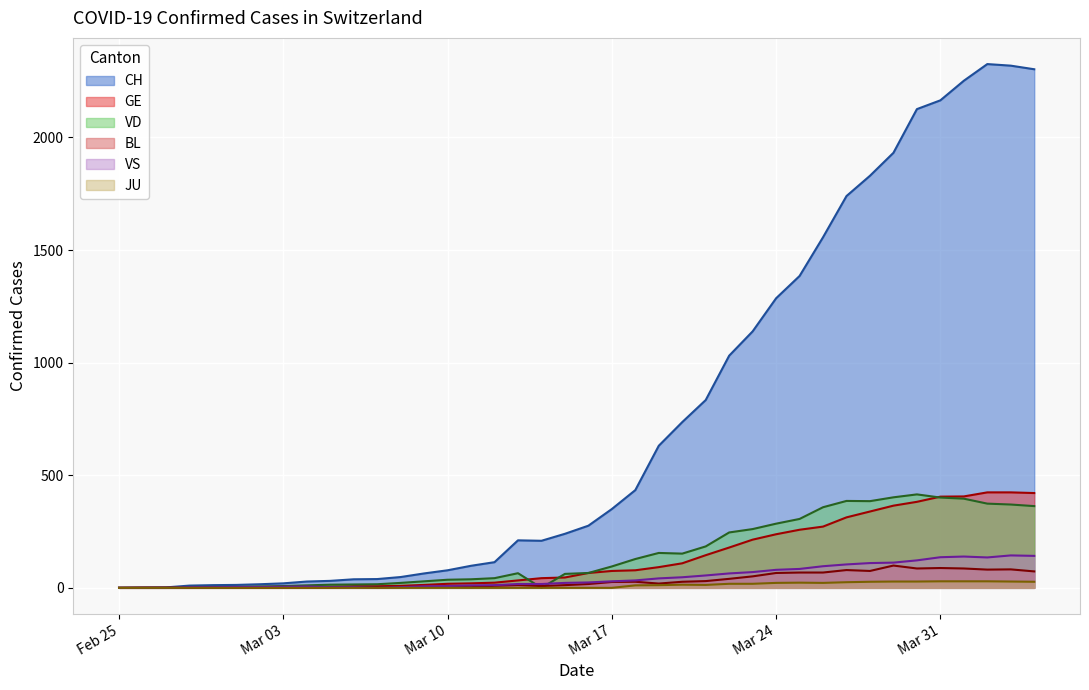

What is the highest value of the GE series?

424